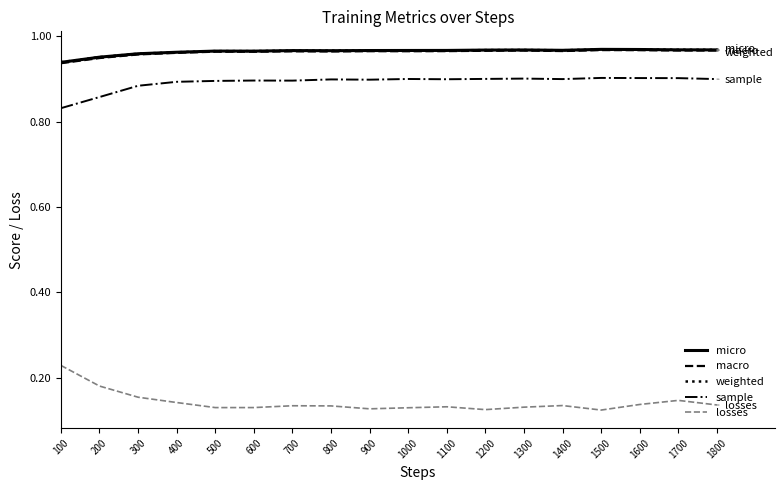

Is it true that micro equals 0.2 at 1700?

False